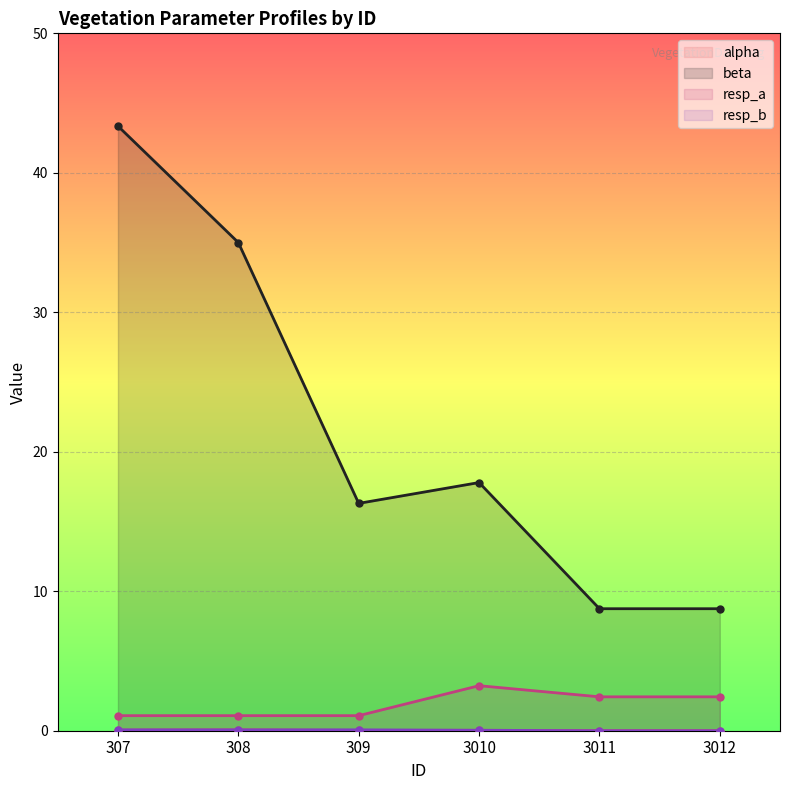

Reading right to left, transcribe all the data shown in this chart.

alpha (line): 3012=0.0	3011=0.0	3010=0.0	309=0.0	308=0.1	307=0.0
beta (line): 3012=8.7	3011=8.7	3010=17.8	309=16.3	308=35.0	307=43.4
resp_a (line): 3012=2.4	3011=2.4	3010=3.2	309=1.1	308=1.1	307=1.1
resp_b (line): 3012=0.0	3011=0.0	3010=0.0	309=0.1	308=0.1	307=0.1